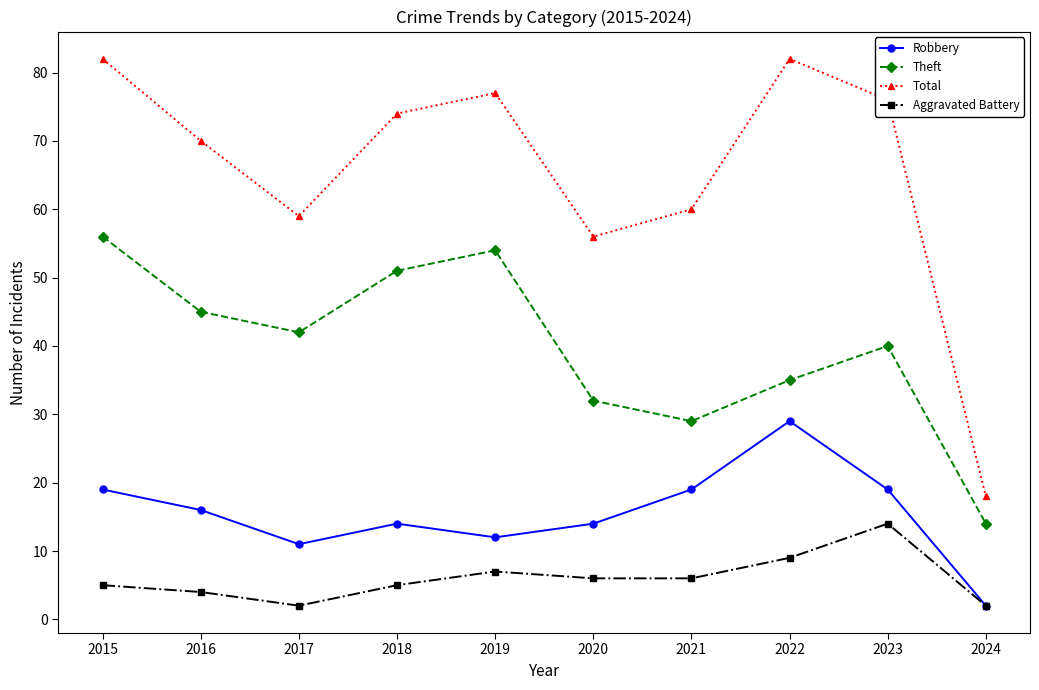

Does the chart have visible grid lines?

No